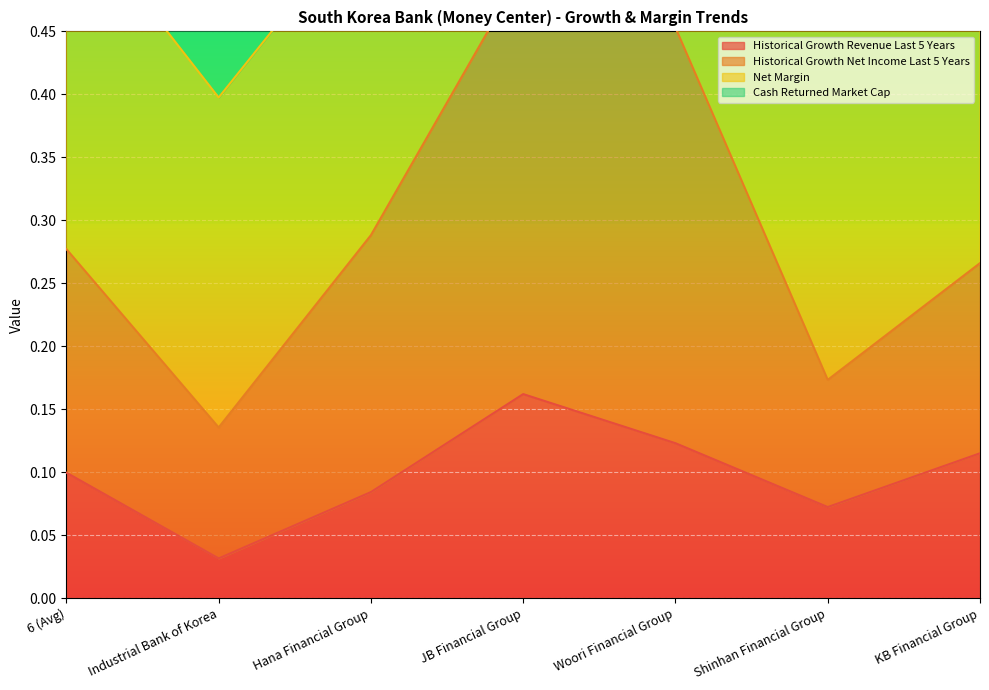

Between Hana Financial Group and KB Financial Group, which series saw the biggest shift?

historical_growth_revenue_last_5_years